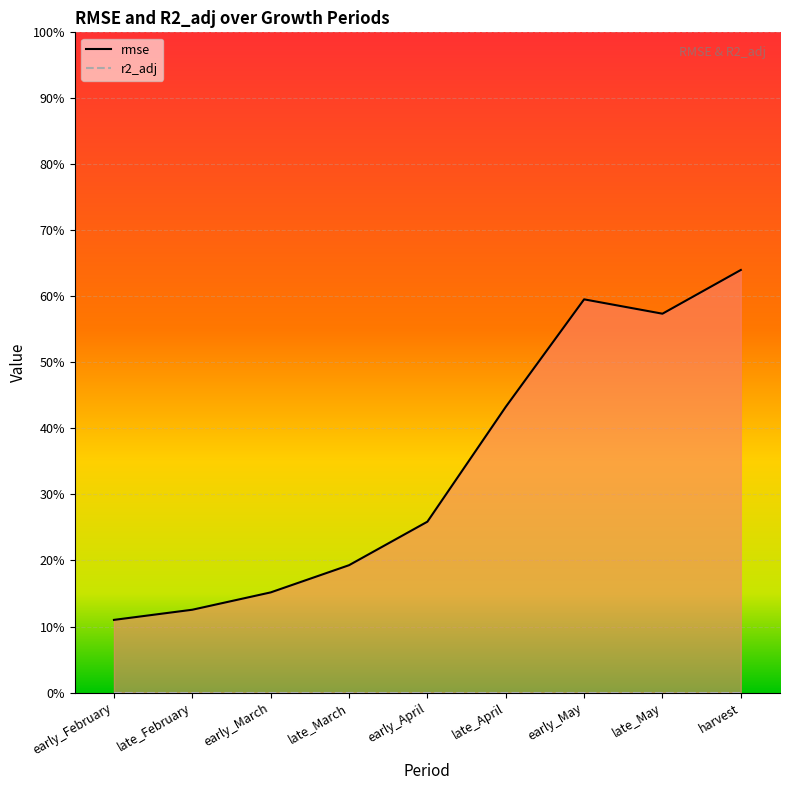

Rank the categories by value from lowest to highest.

early_February, late_February, early_March, late_March, early_April, late_April, late_May, early_May, harvest